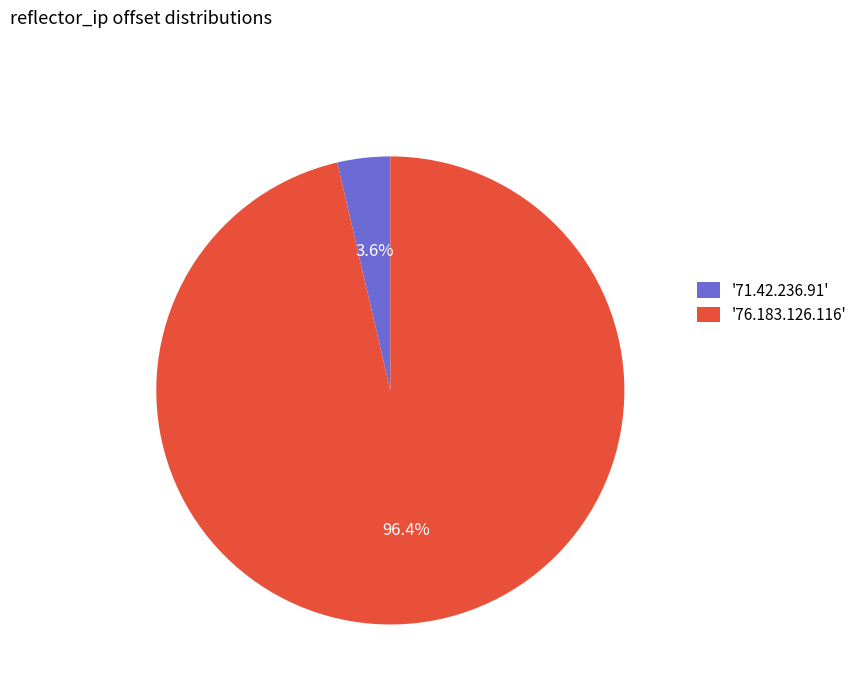

Which slice is the largest?

'76.183.126.116'